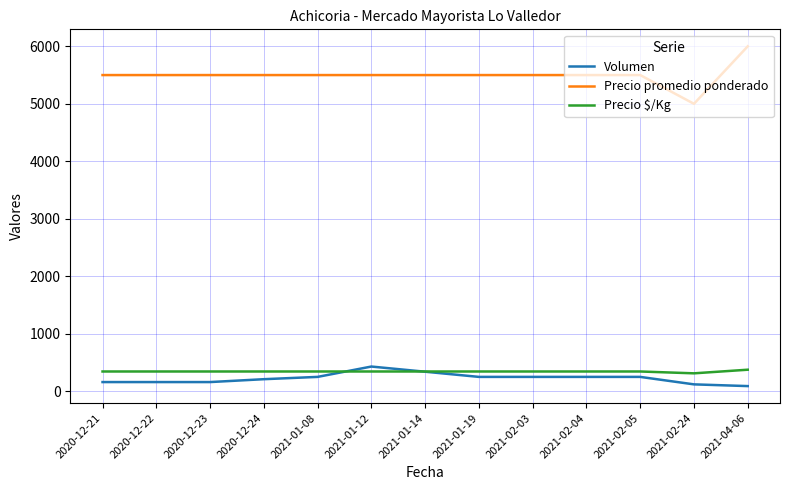

True or false: Precio promedio ponderado has a value of 5500 at 2021-02-03.

True